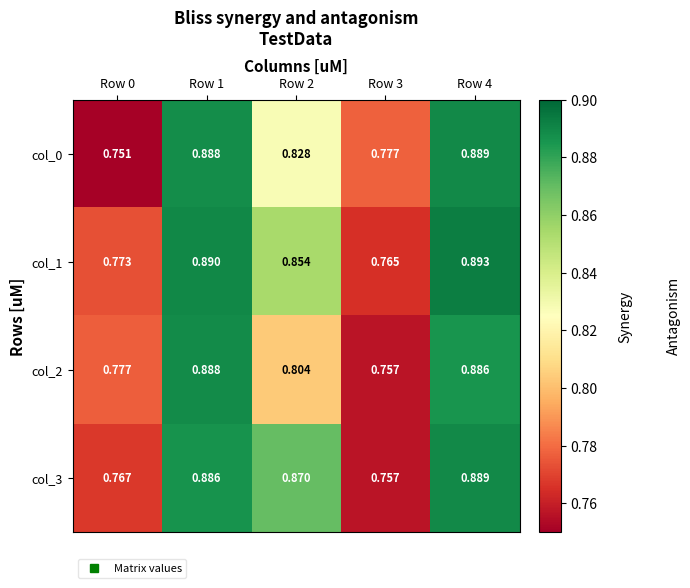

Which series changed the most between Row 0 and Row 1?

col_0